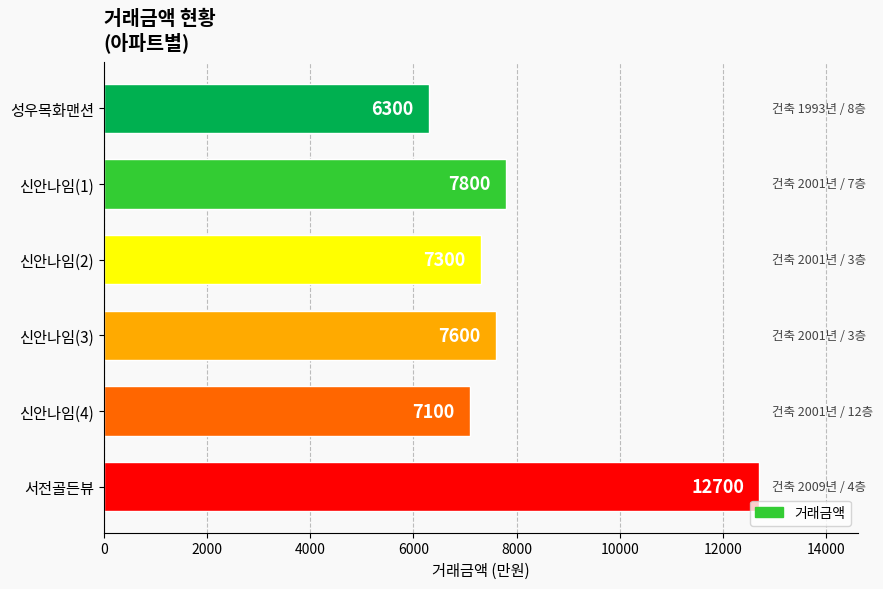

Does the chart contain any negative values?

No